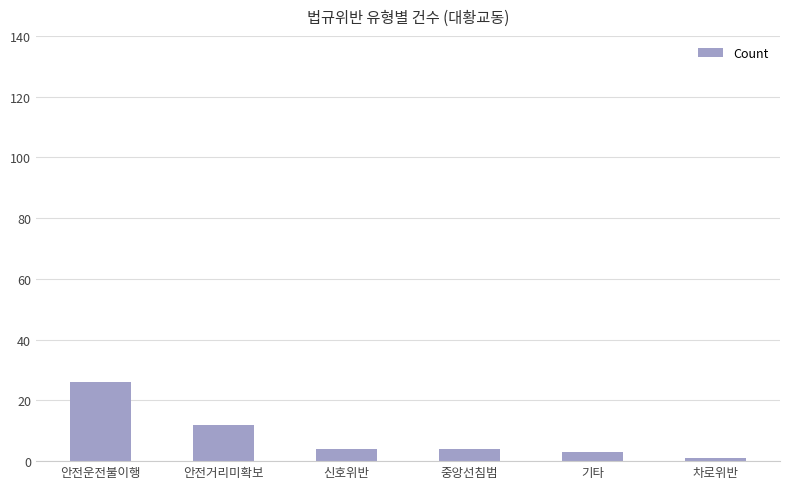

The value at 안전운전불이행 is 41. True or false?

False